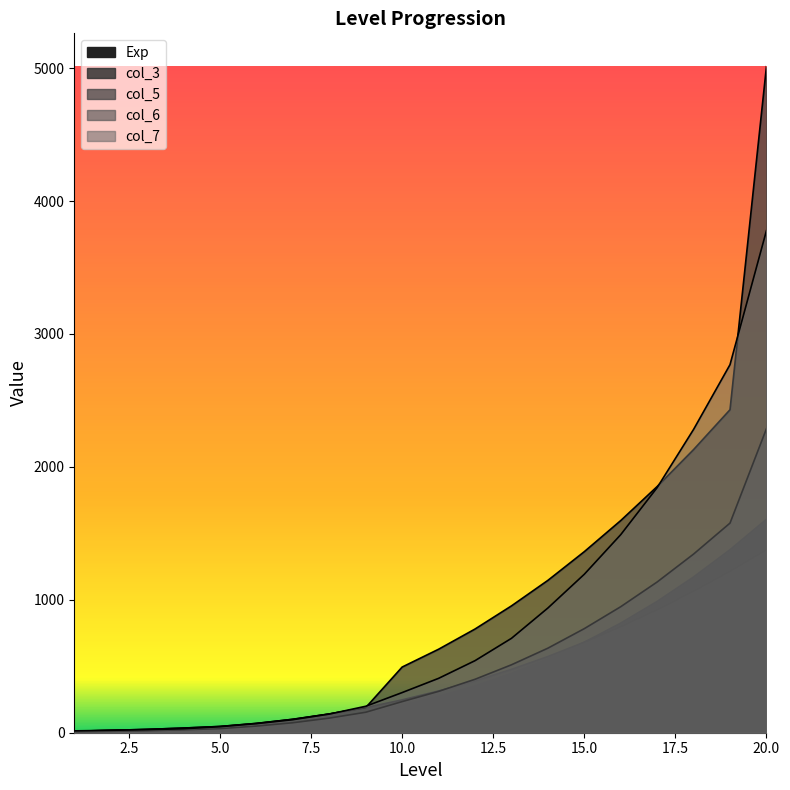

Which series changed the most between 13 and 19?

col_7